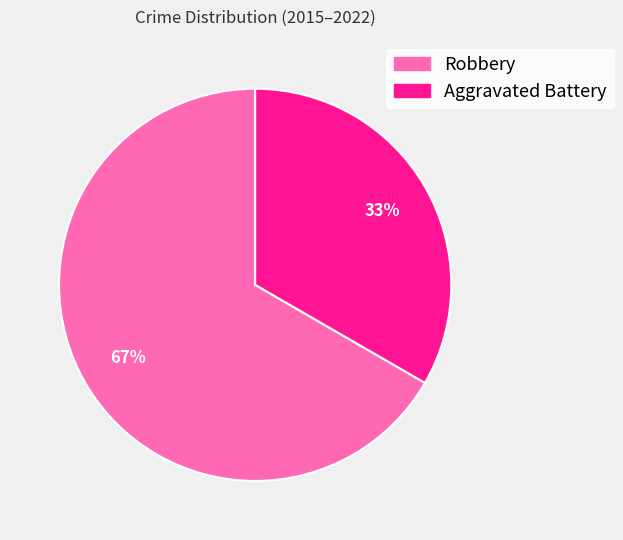

To the nearest percent, what is the combined percentage of Aggravated Battery and Robbery?

100%